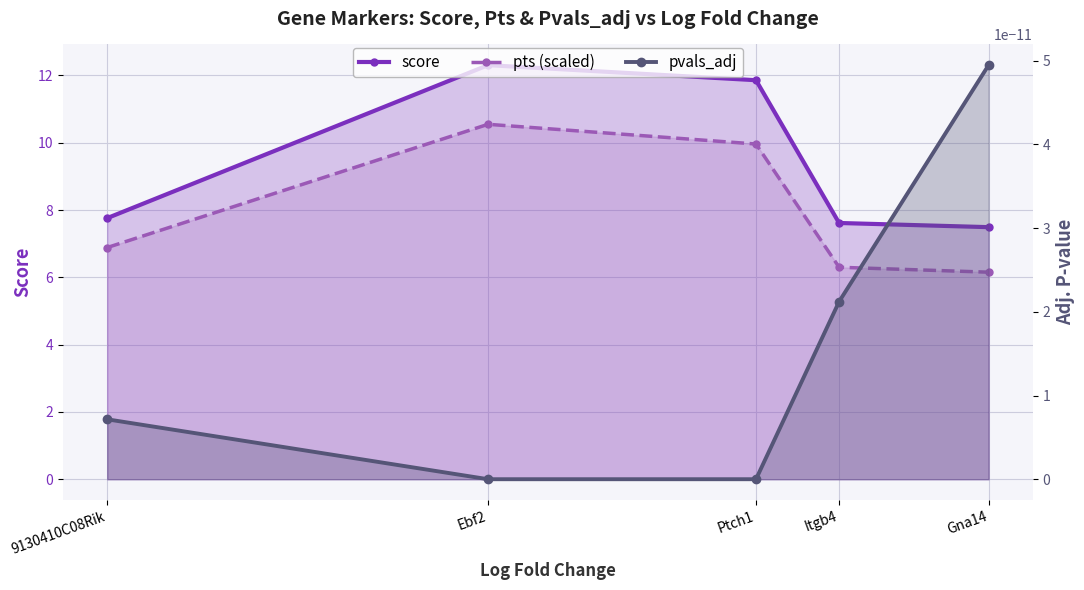

True or false: pts (scaled) has a value of 15.6 at Ebf2.

False